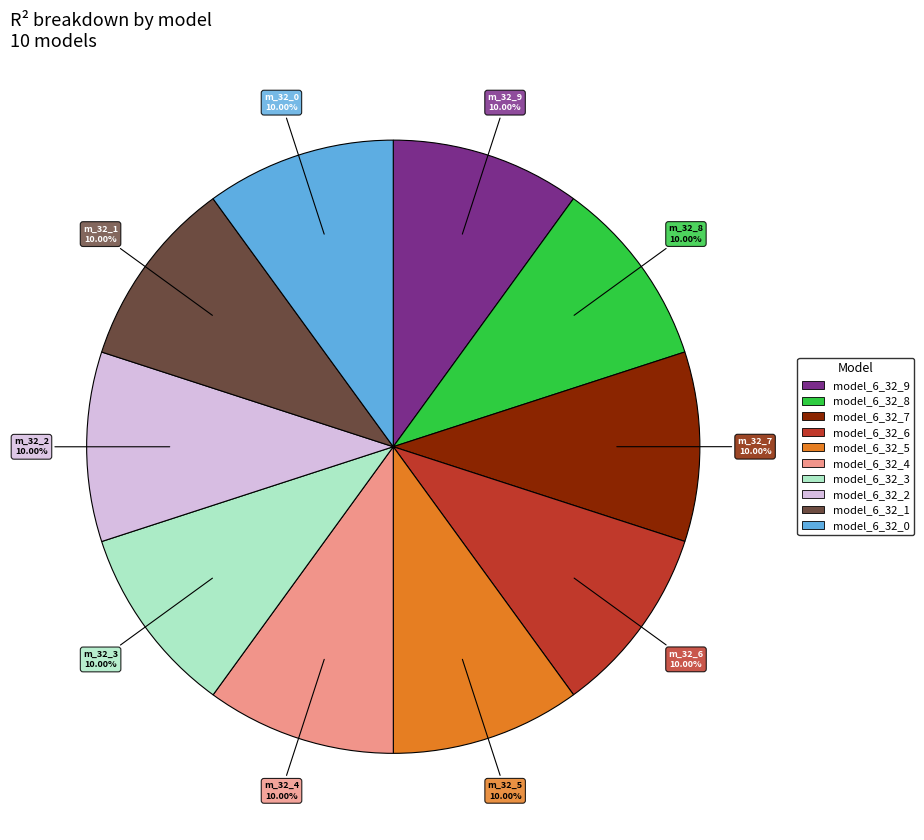

Does model_6_32_9 account for over 50% of the chart?

No